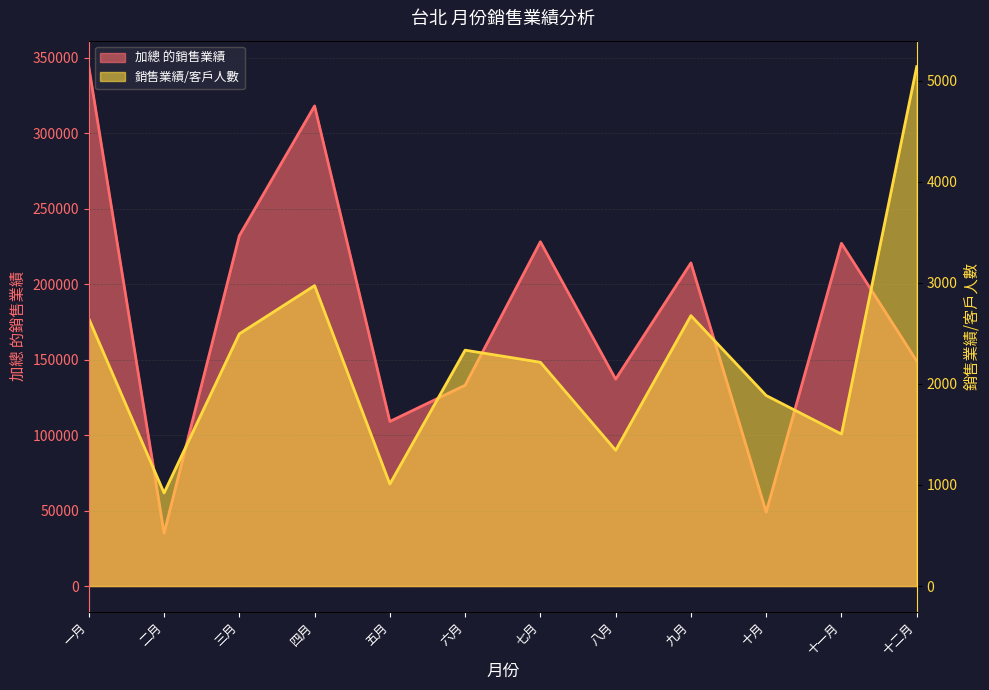

List the series in order of their overall mean, highest first.

加總 的銷售業績, 銷售業績/客戶人數